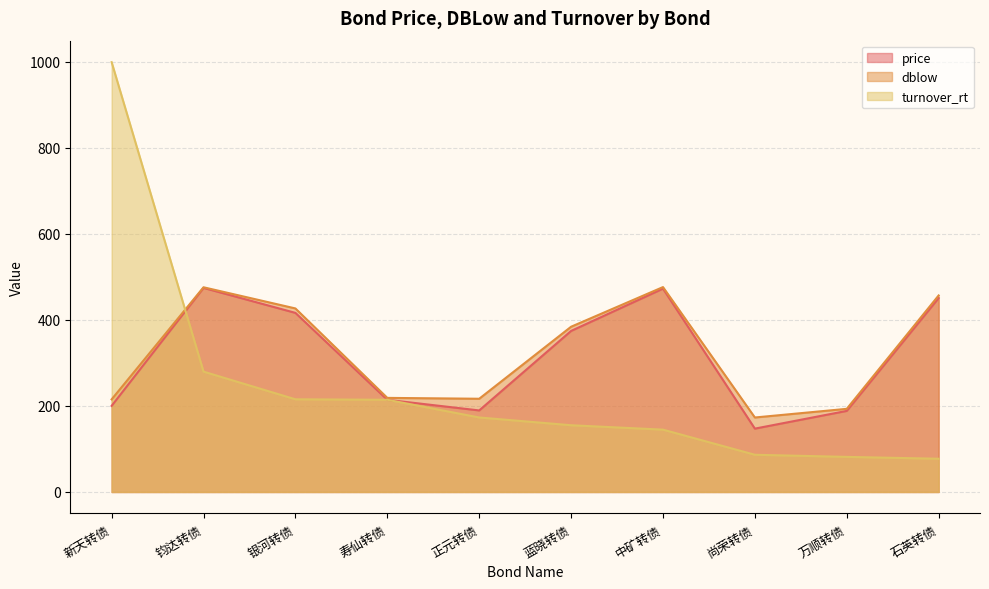

What is the average value of the dblow series?

323.8